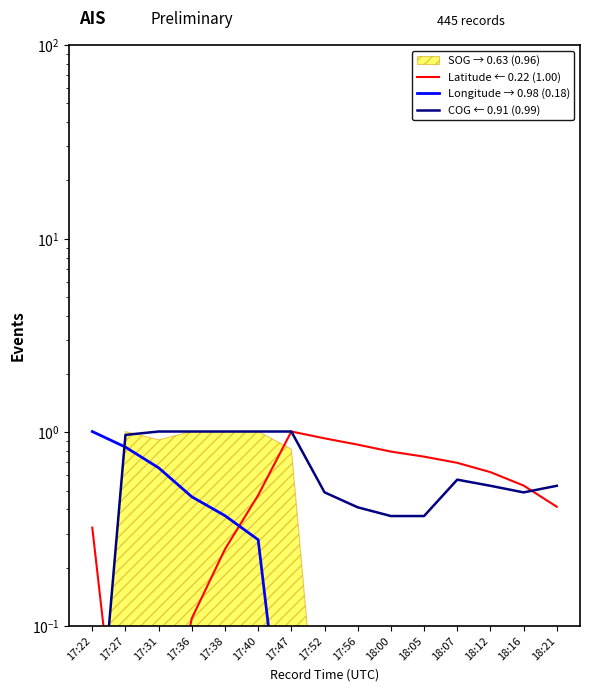

What is the difference between the maximum and minimum values in the Longitude → 0.98 (0.18) series?

1.0